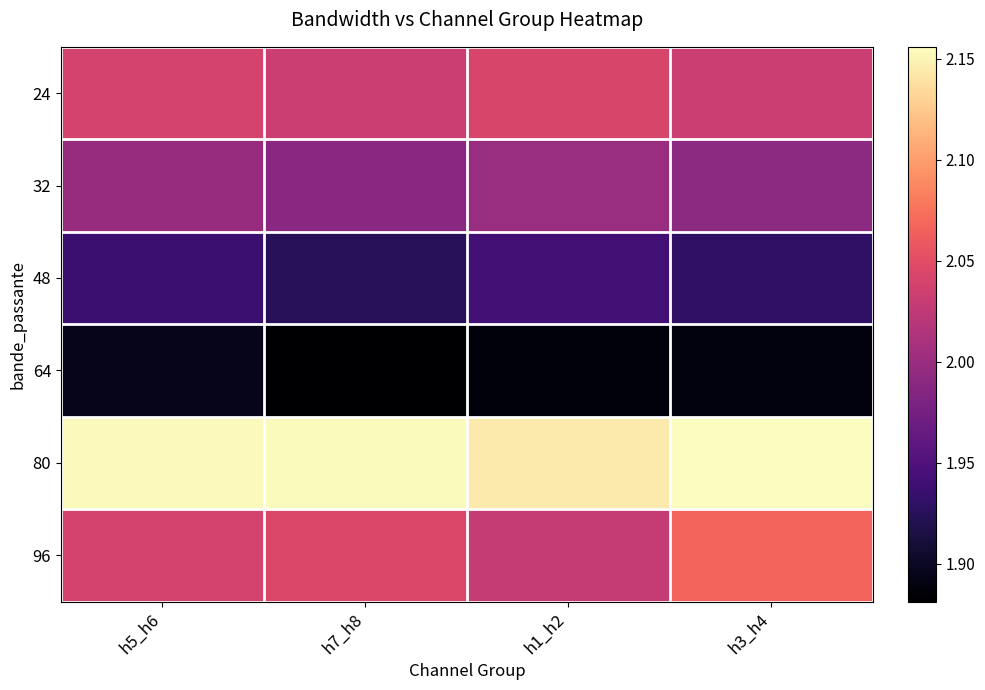

Reading left to right, transcribe all the data shown in this chart.

24: h5_h6=2.0	h7_h8=2.0	h1_h2=2.0	h3_h4=2.0
32: h5_h6=2.0	h7_h8=2.0	h1_h2=2.0	h3_h4=2.0
48: h5_h6=1.9	h7_h8=1.9	h1_h2=1.9	h3_h4=1.9
64: h5_h6=1.9	h7_h8=1.9	h1_h2=1.9	h3_h4=1.9
80: h5_h6=2.2	h7_h8=2.2	h1_h2=2.1	h3_h4=2.2
96: h5_h6=2.0	h7_h8=2.0	h1_h2=2.0	h3_h4=2.1